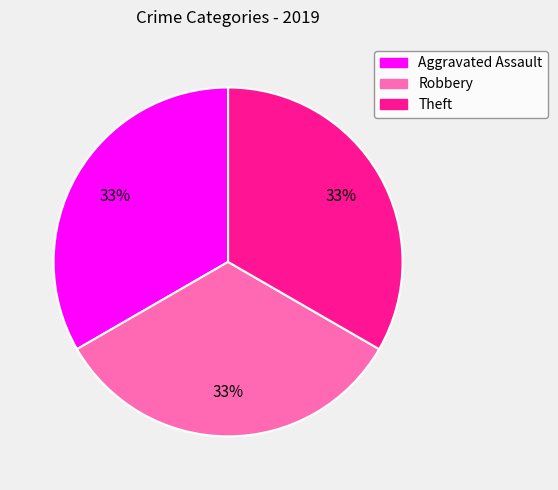

To the nearest percent, what percentage of the pie is Robbery?

33%